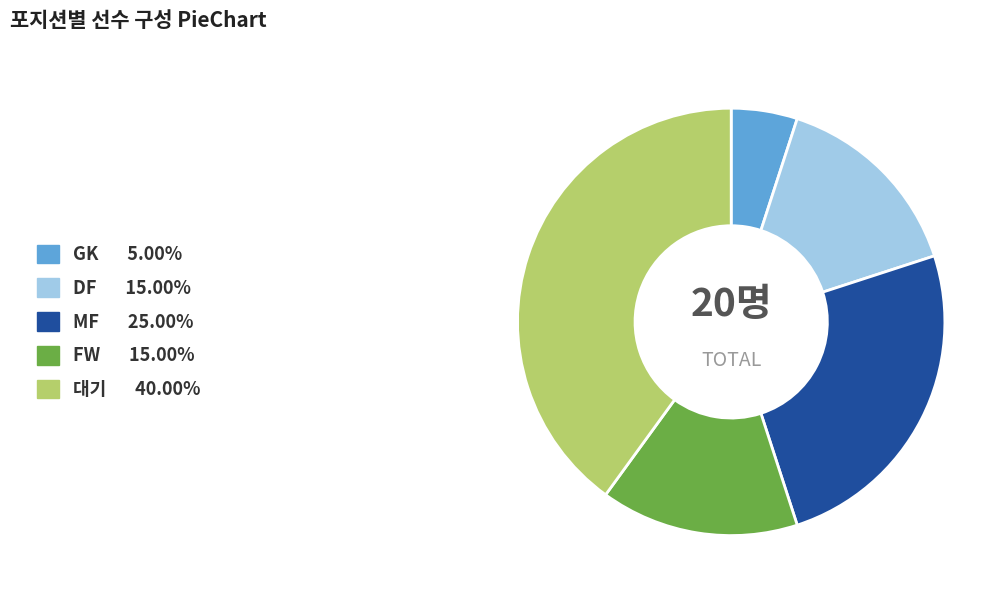

How many segments does this pie chart have?

5